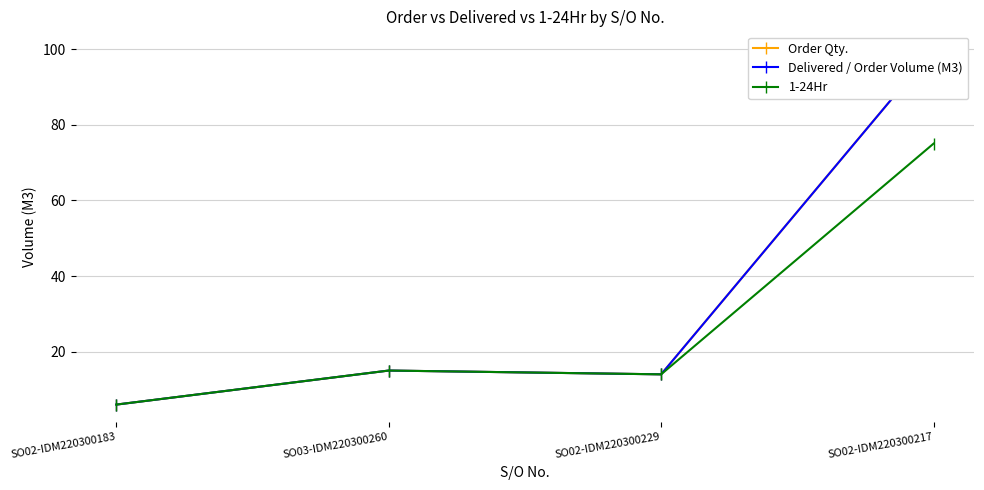

What is the label of the 2nd point from the left?

SO03-IDM220300260